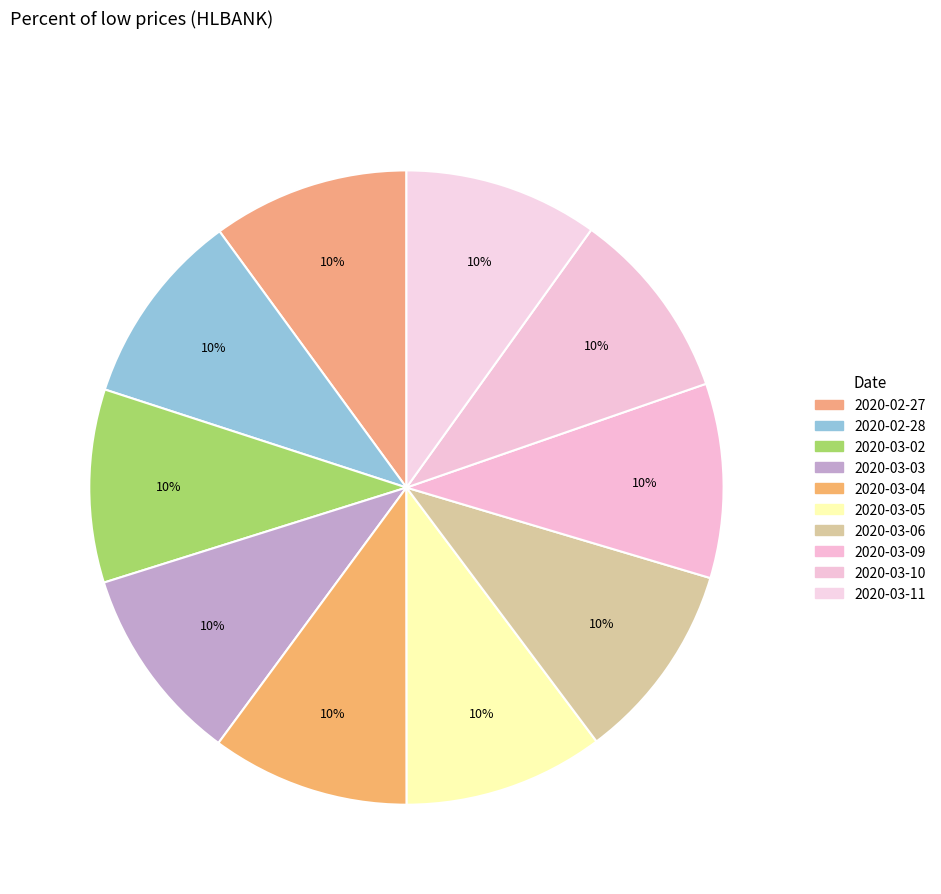

Combined, what portion of the pie is 2020-03-03 and 2020-03-06?

20.2%